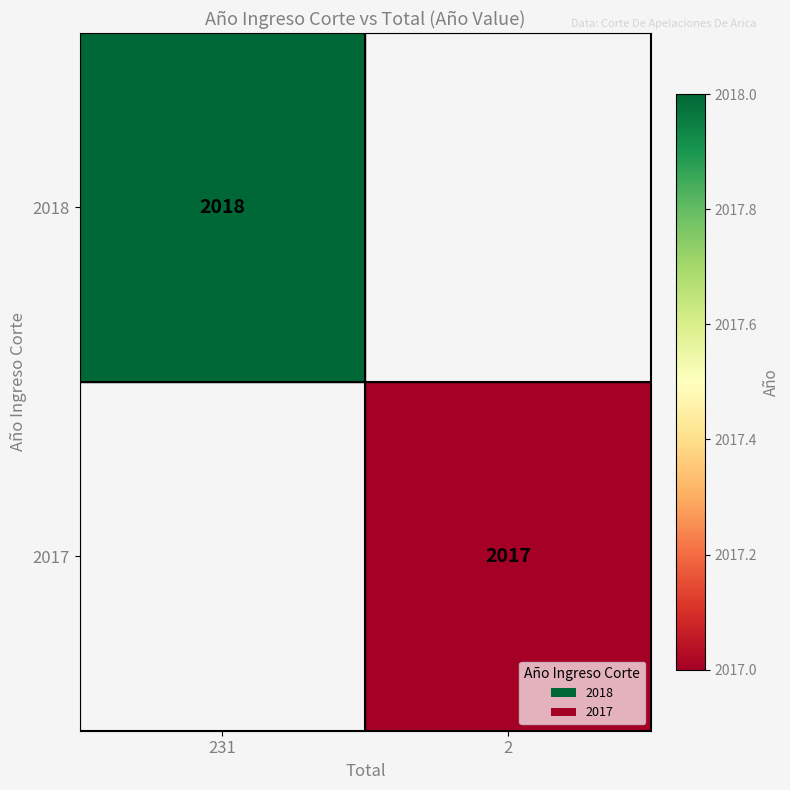

The value of 2017 at 2 is 1399. True or false?

False